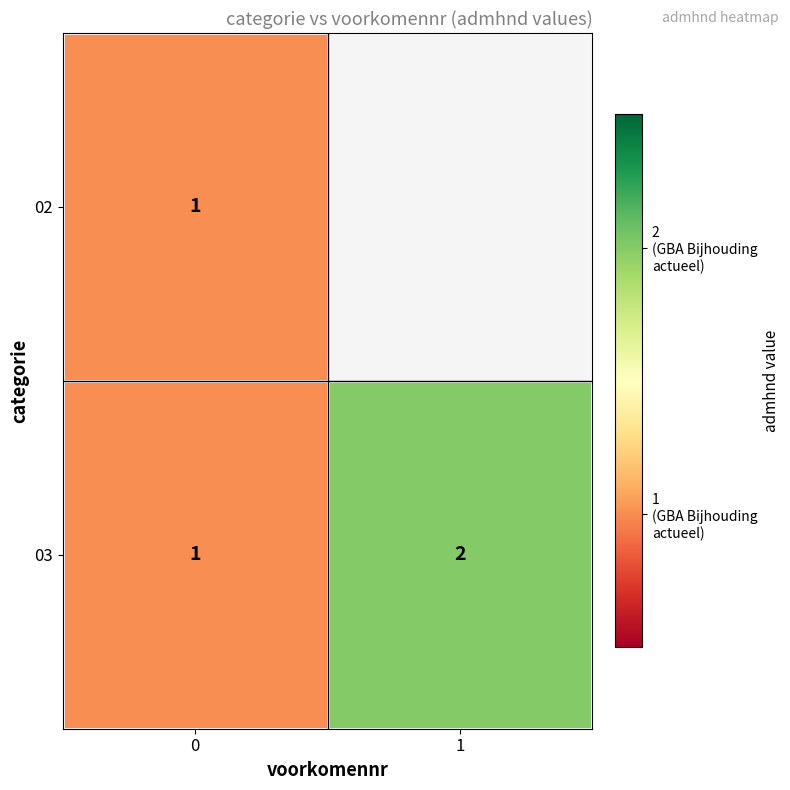

Is the value of 03 at 1 greater than the value of 02 at 0?

Yes